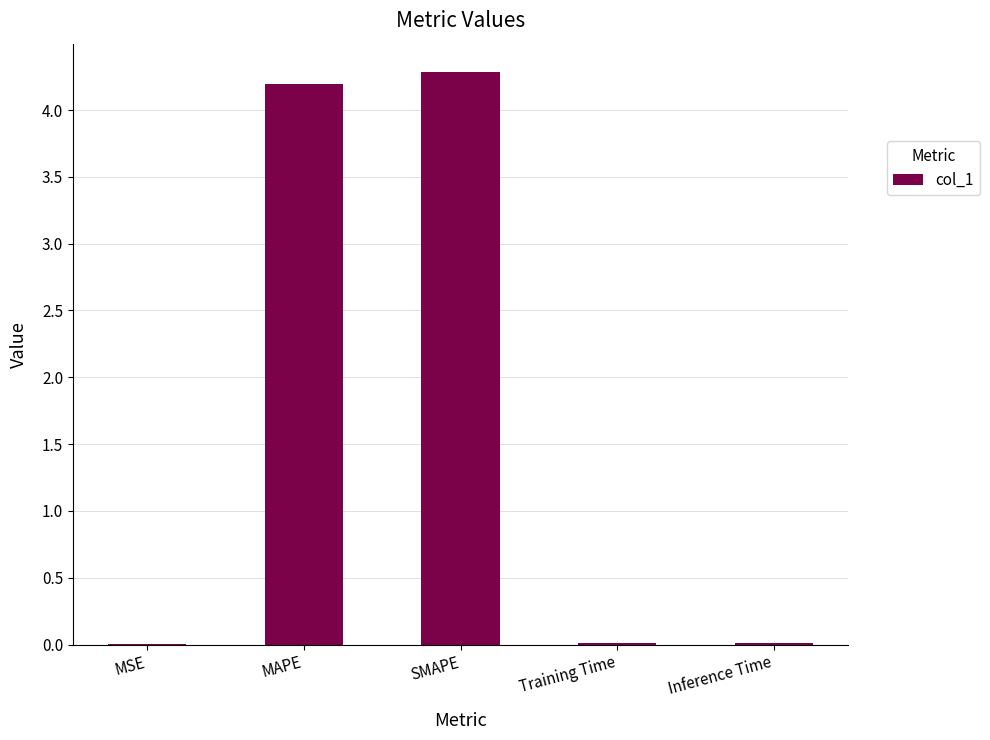

Between Training Time and SMAPE, which is larger?

SMAPE